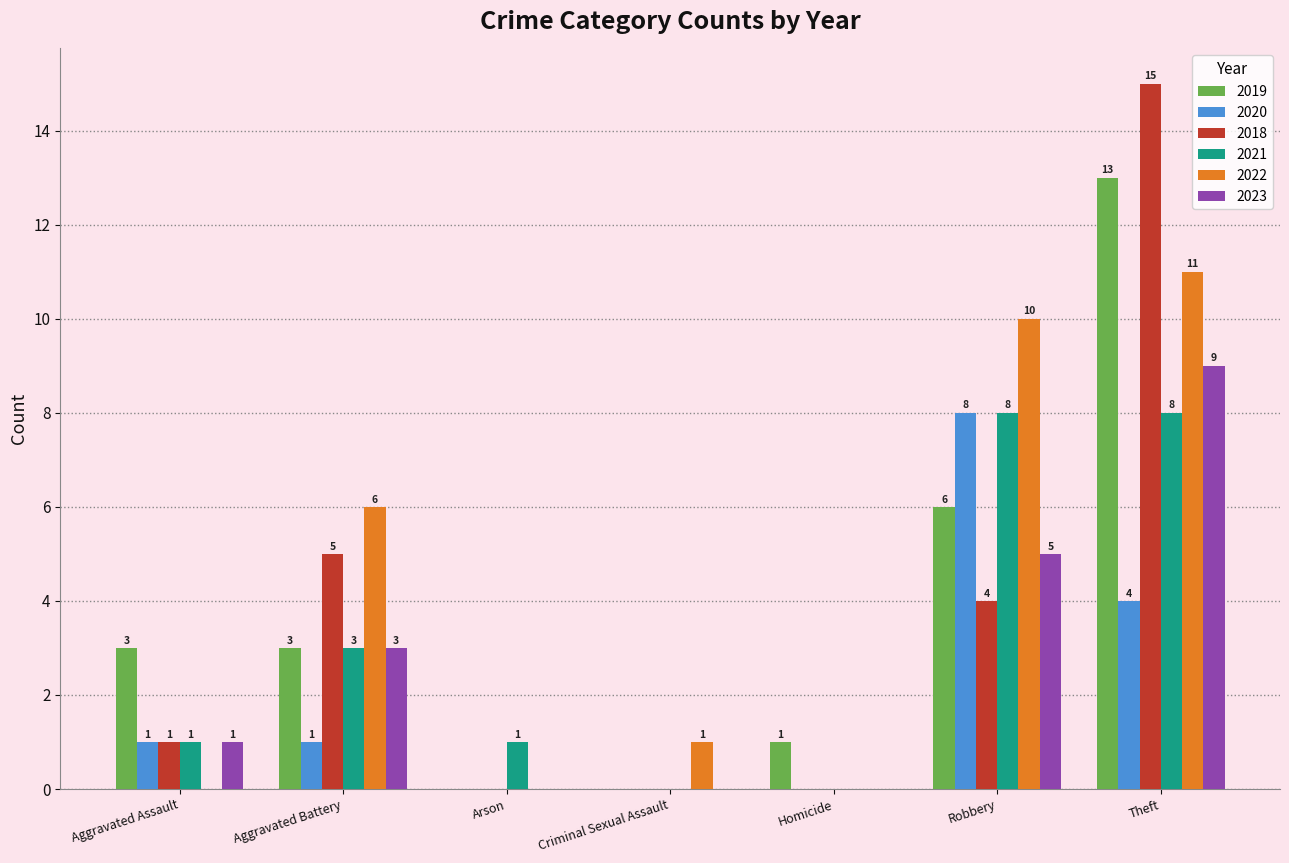

Which series has the widest spread of values?

2018